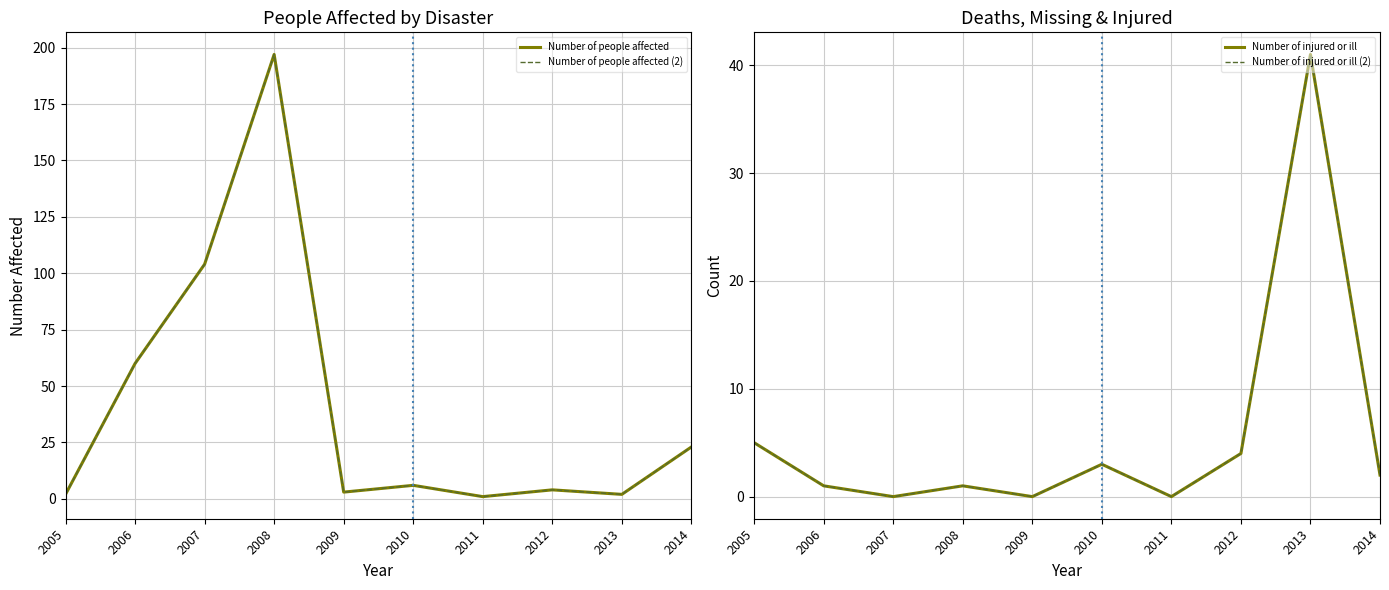

What is the average value of the Number of injured or ill (2) series?

6